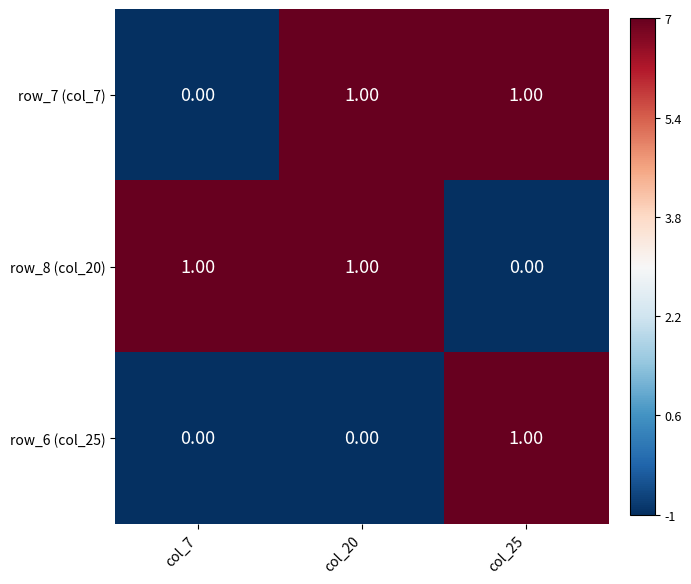

Is the value of row_6 (col_25) at col_20 greater than the value of row_8 (col_20) at col_7?

No